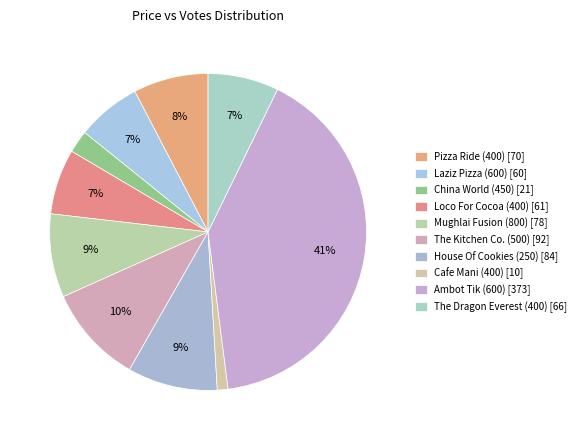

How many segments does this pie chart have?

10